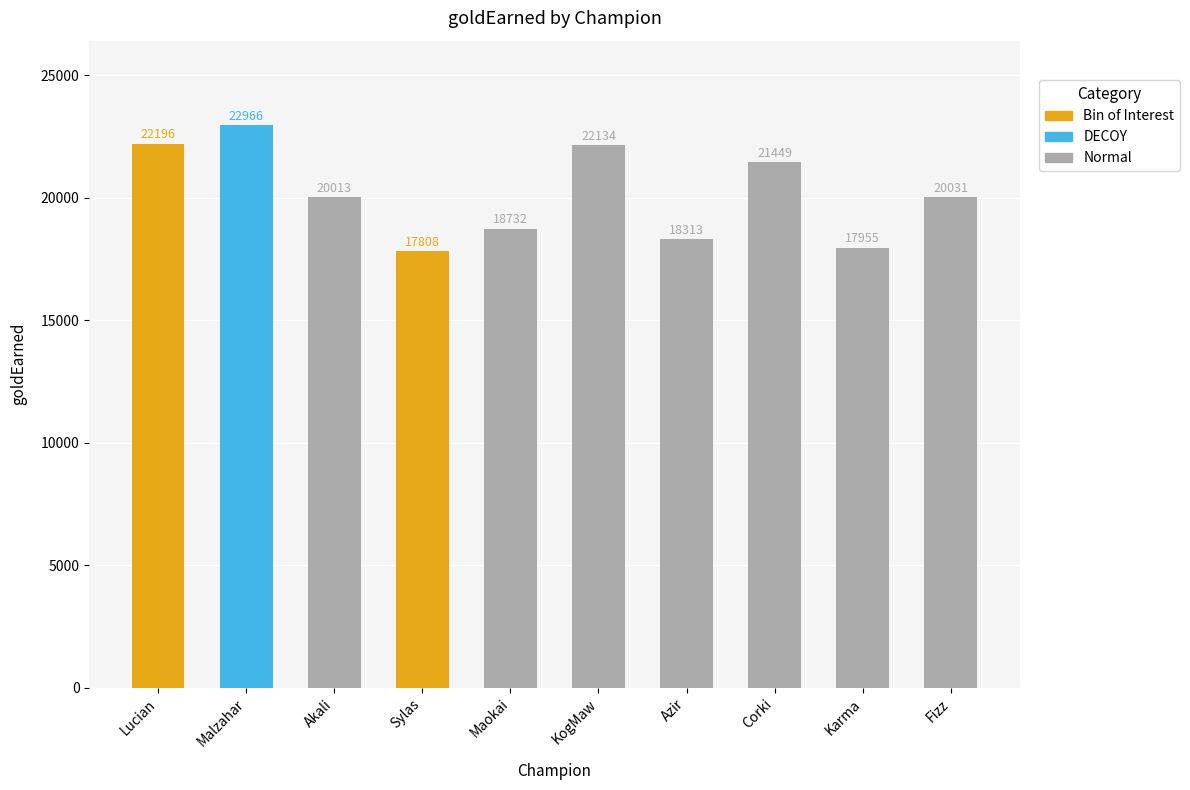

True or false: the data shows 26408 at Maokai.

False